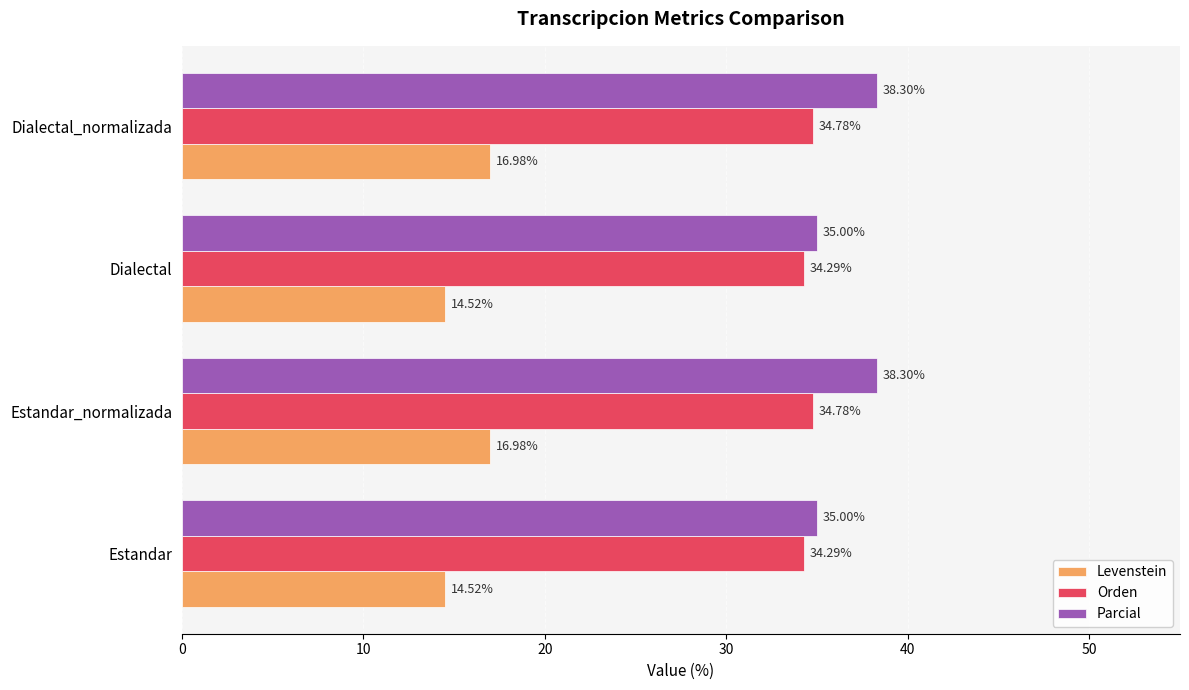

Which series has the widest spread of values?

Parcial